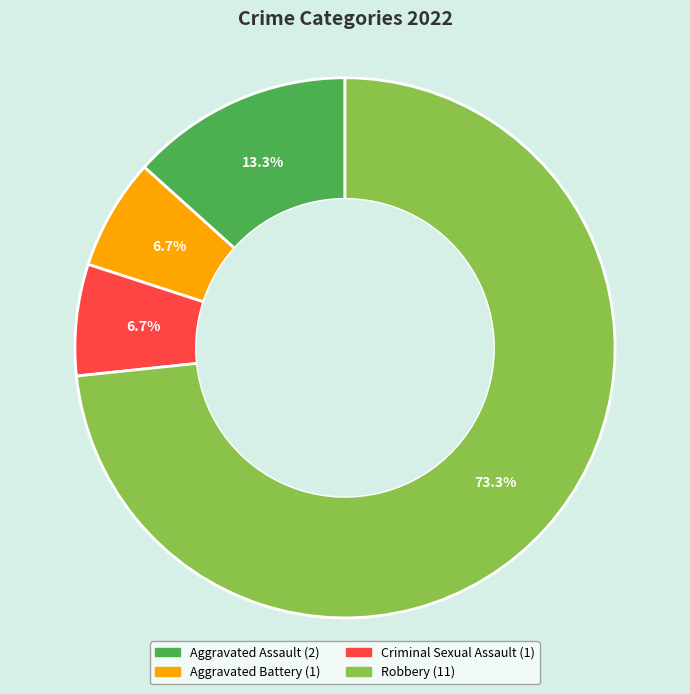

Between Robbery and Aggravated Battery, which is larger?

Robbery